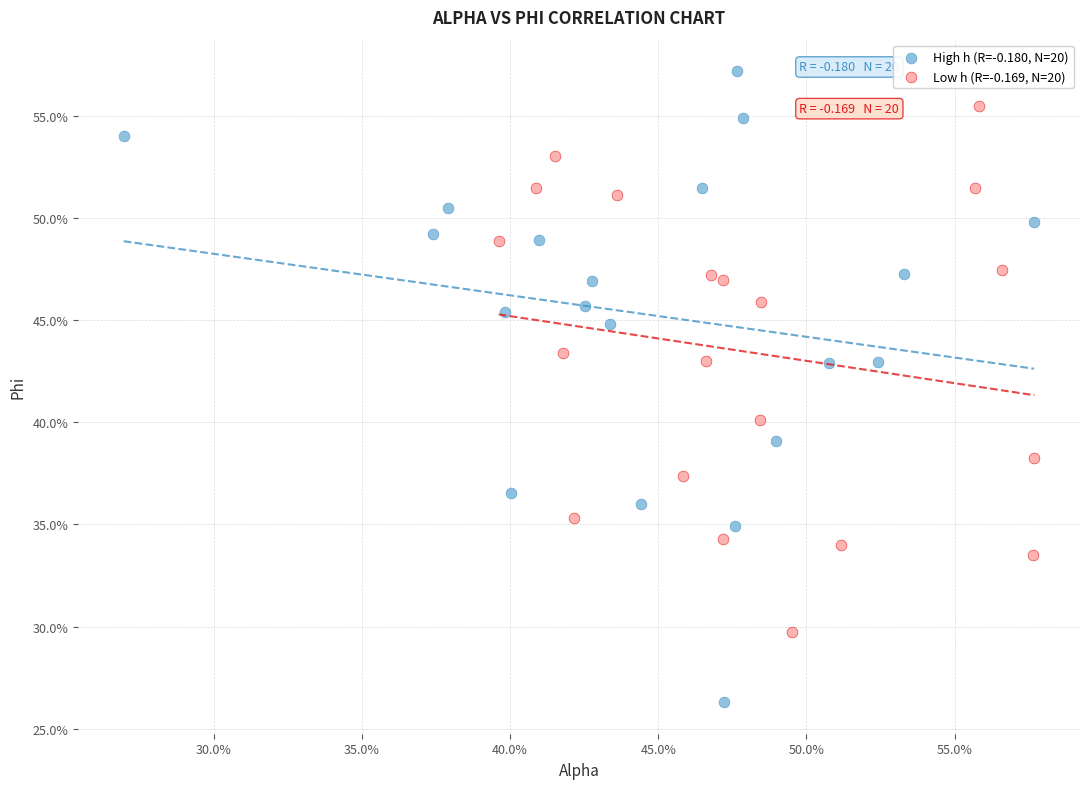

What are all the series names shown in the legend?

High h (R=-0.180, N=20), Low h (R=-0.169, N=20)